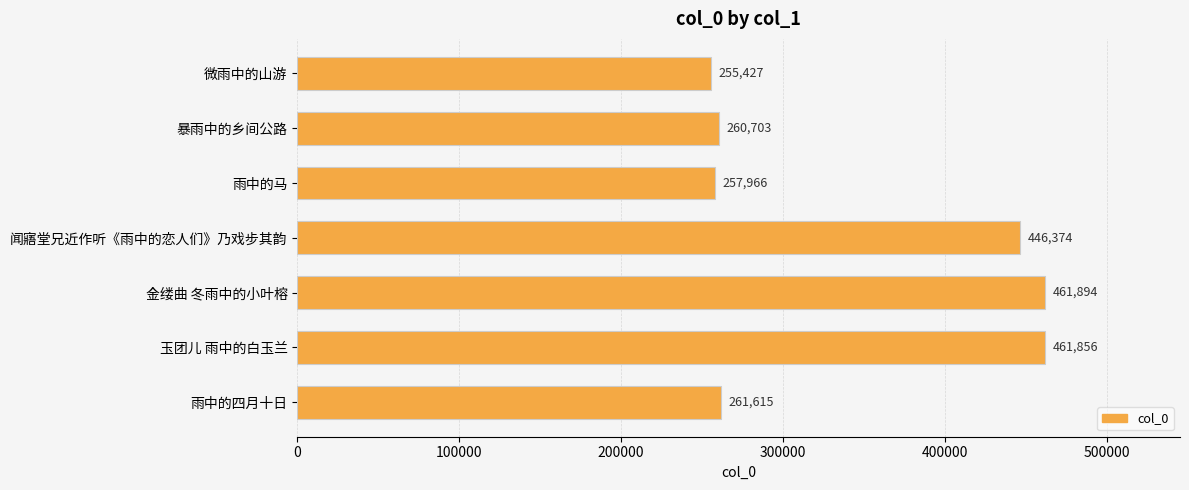

At which category does the chart reach its peak across all series?

金缕曲 冬雨中的小叶榕